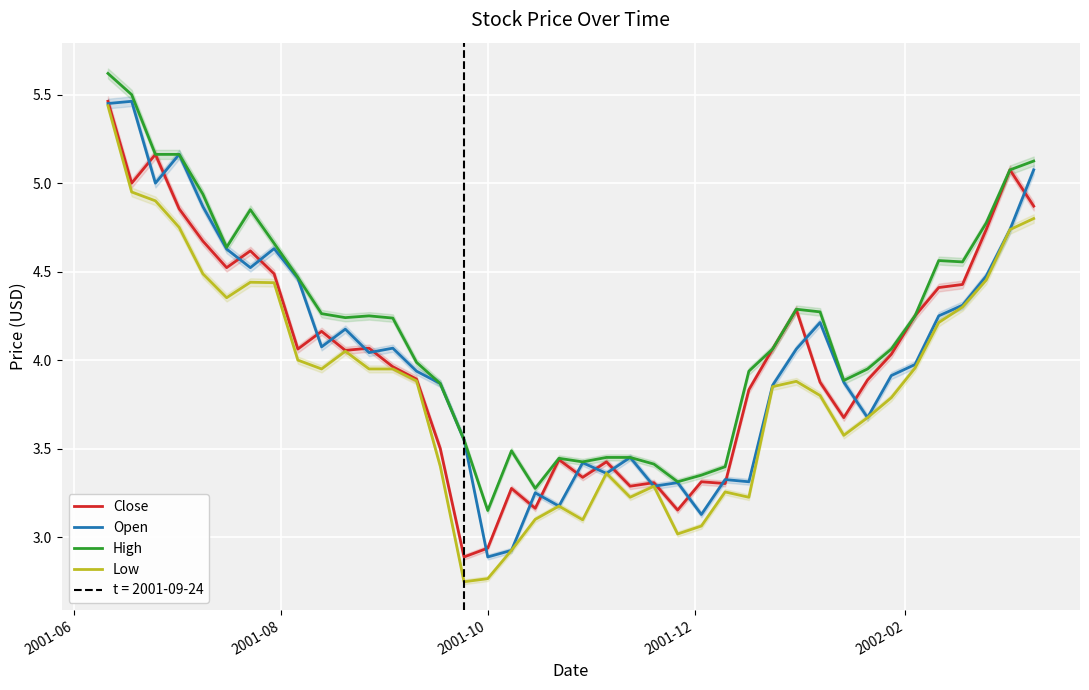

True or false: Low and Open intersect in this chart.

False